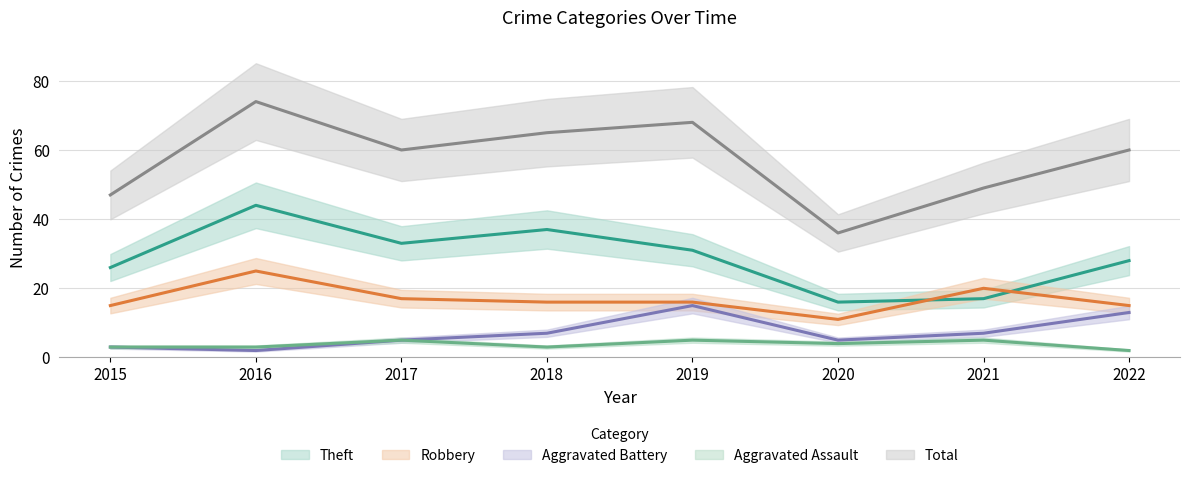

What value does the Aggravated Assault series have at 2016?

3